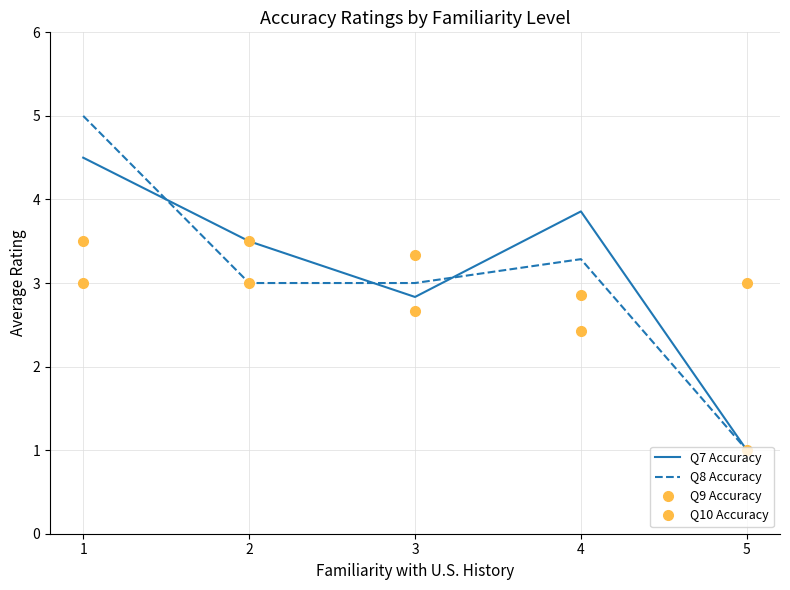

The value of Q7 Accuracy at 3 is 2.8. True or false?

True